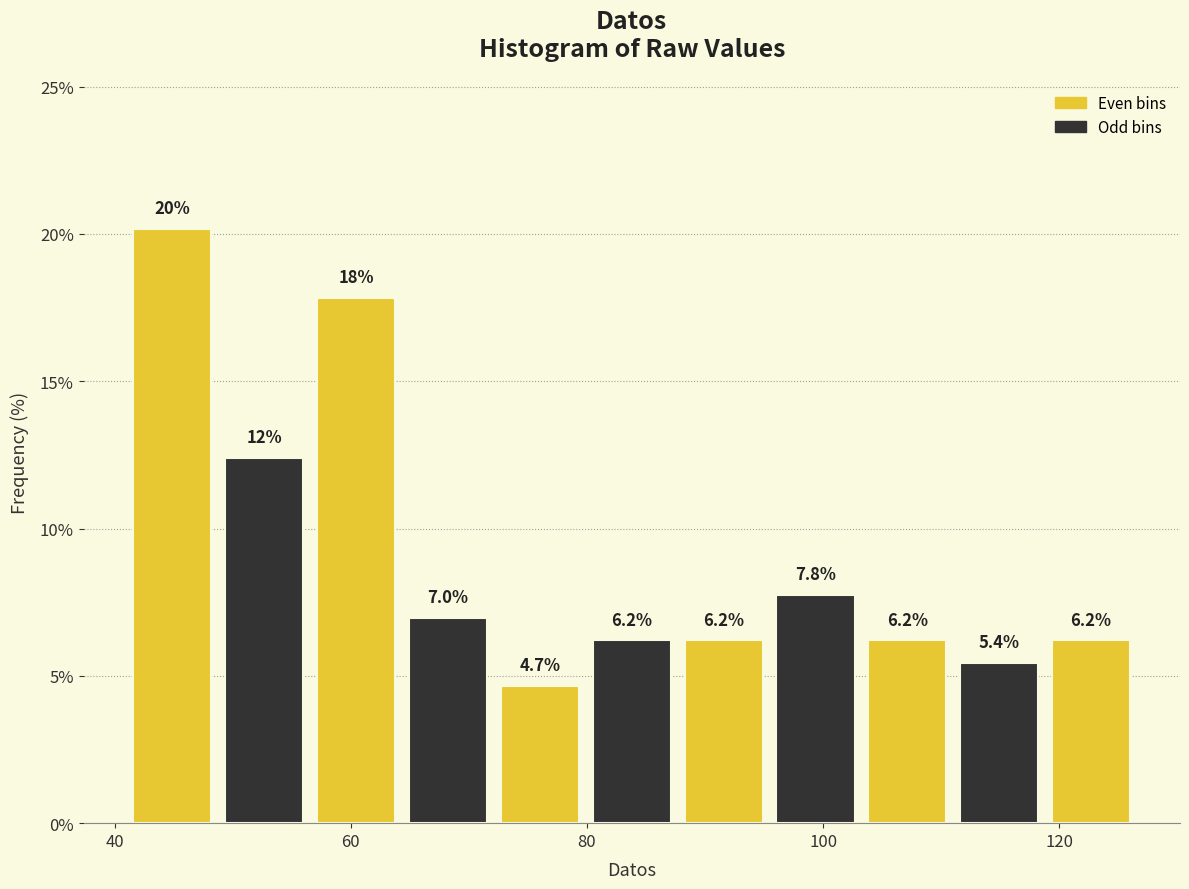

Around what value on the x-axis is the tallest bar? Give the approximate position of its centre, as read against the axis.

44